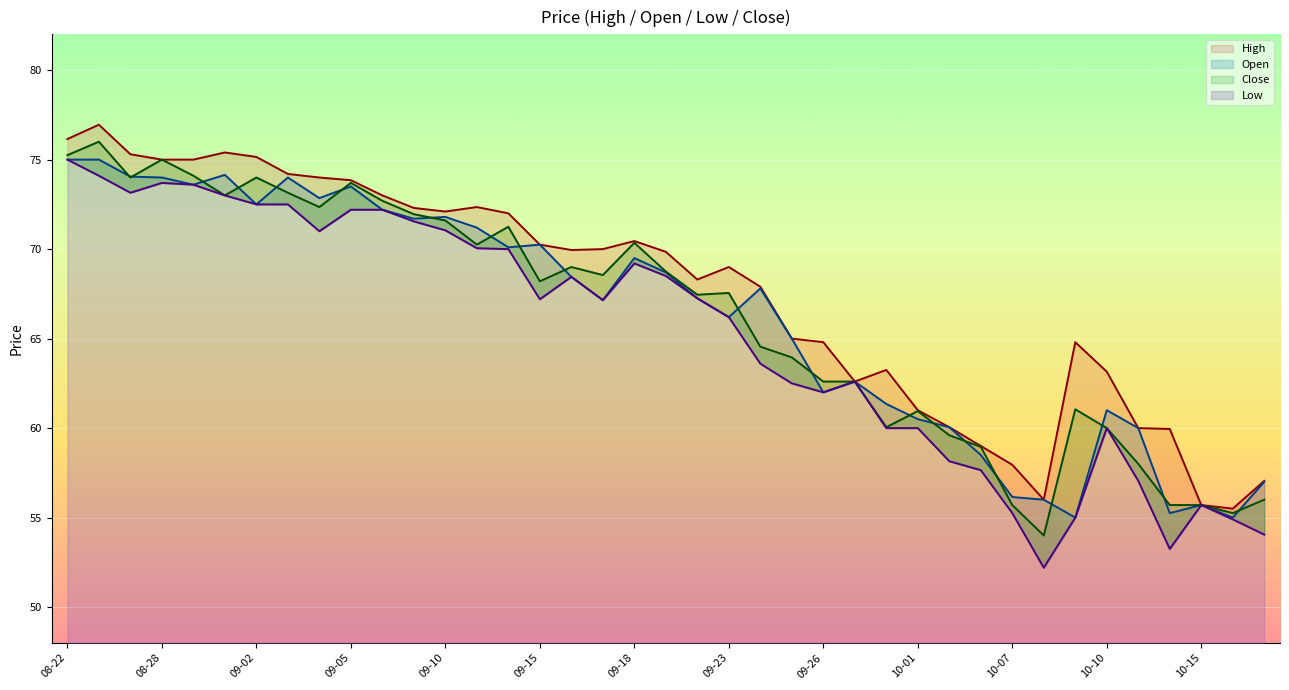

What is the difference between the maximum and minimum values in the Close series?

22.0